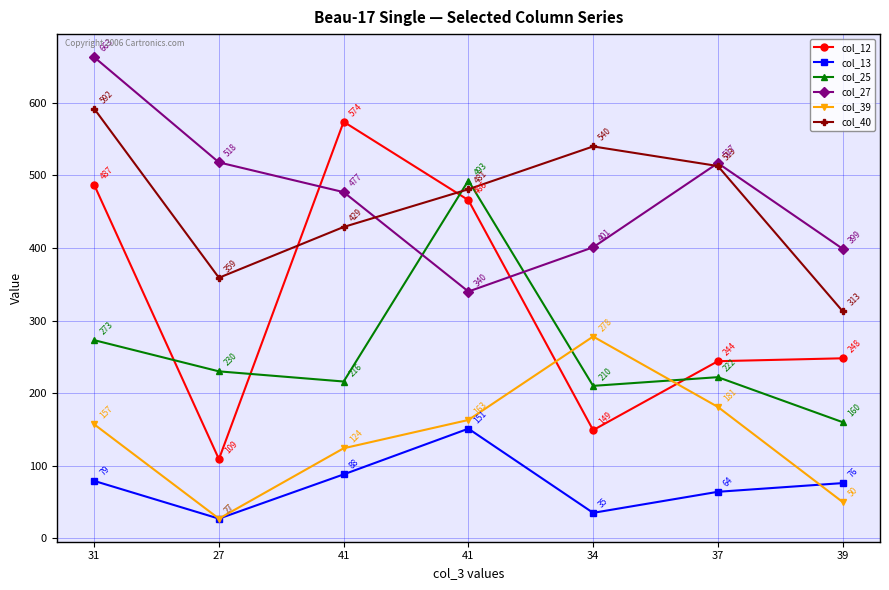

What are all the series names shown in the legend?

col_12, col_13, col_25, col_27, col_39, col_40